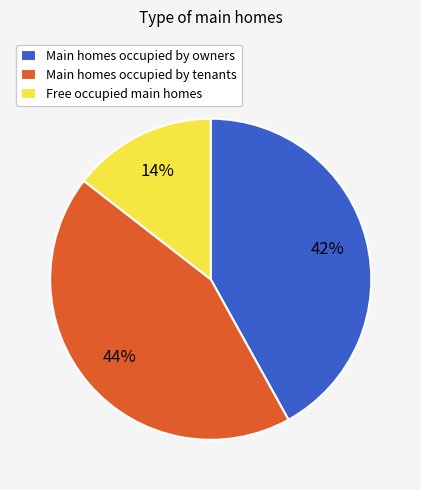

What percentage is the Main homes occupied by owners slice, to the nearest percent?

42%